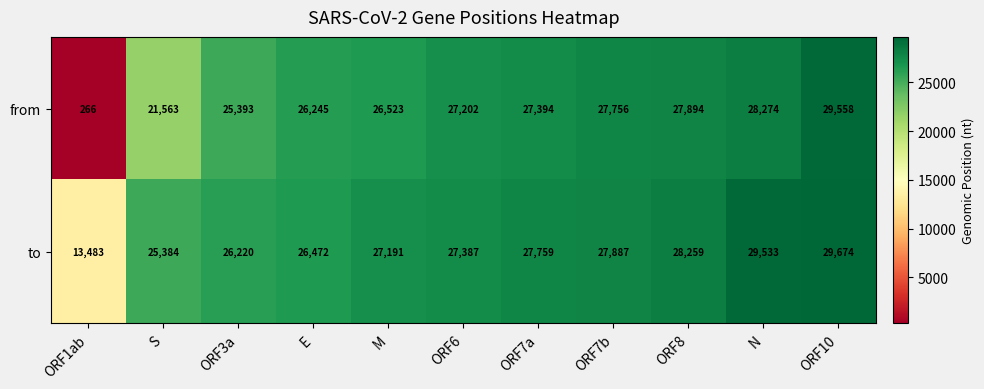

Rank the series by their maximum value, from highest to lowest.

to, from